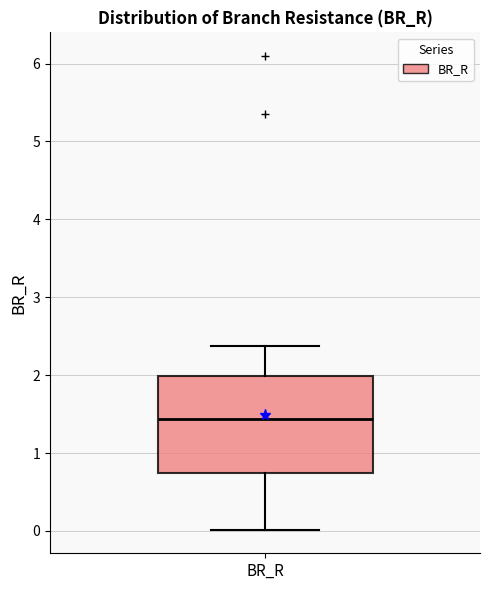

Where does the lower whisker of the box for BR_R end on the y-axis? The values are not printed on the chart, so give them approximately, as read against the axis.

0.0